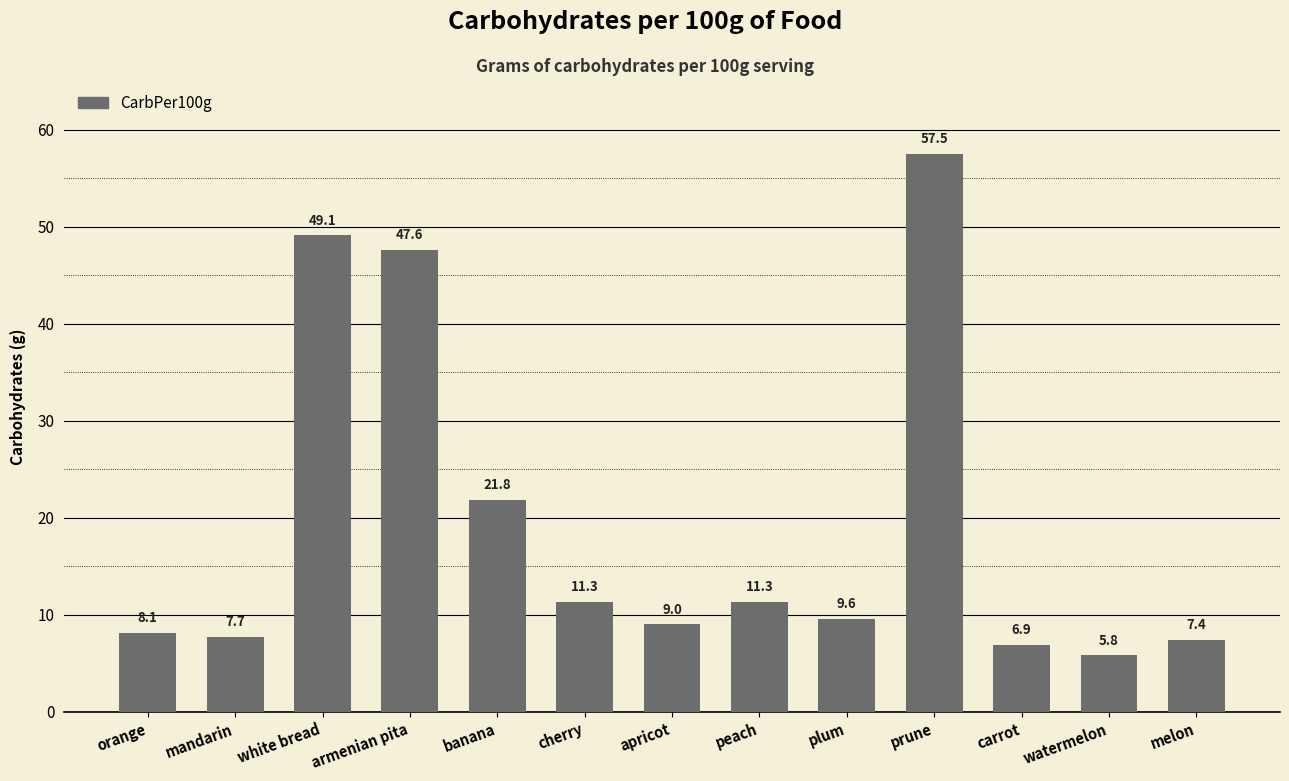

Which label corresponds to the largest value in the chart?

prune